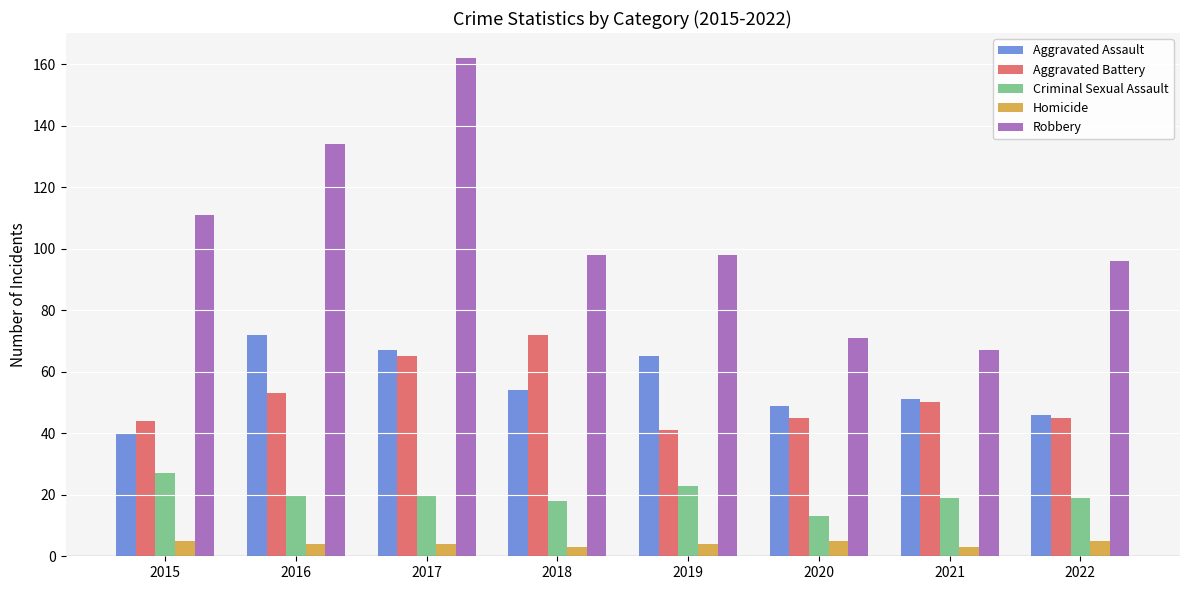

Count the number of categories in the chart.

8